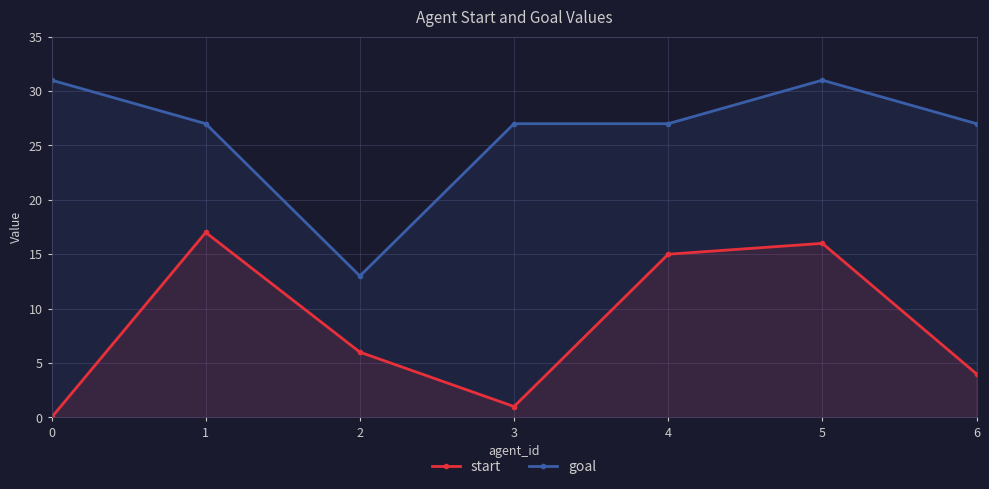

True or false: goal and start cross at least once.

False